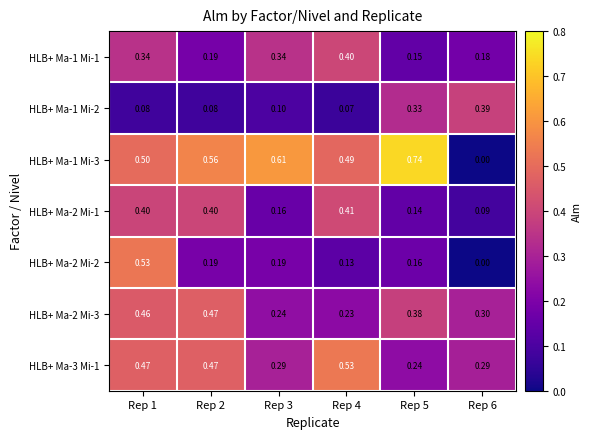

Count the number of data series in this chart.

7